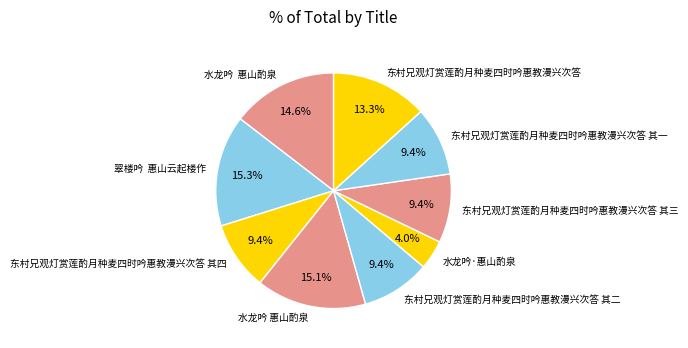

How many segments does this pie chart have?

9